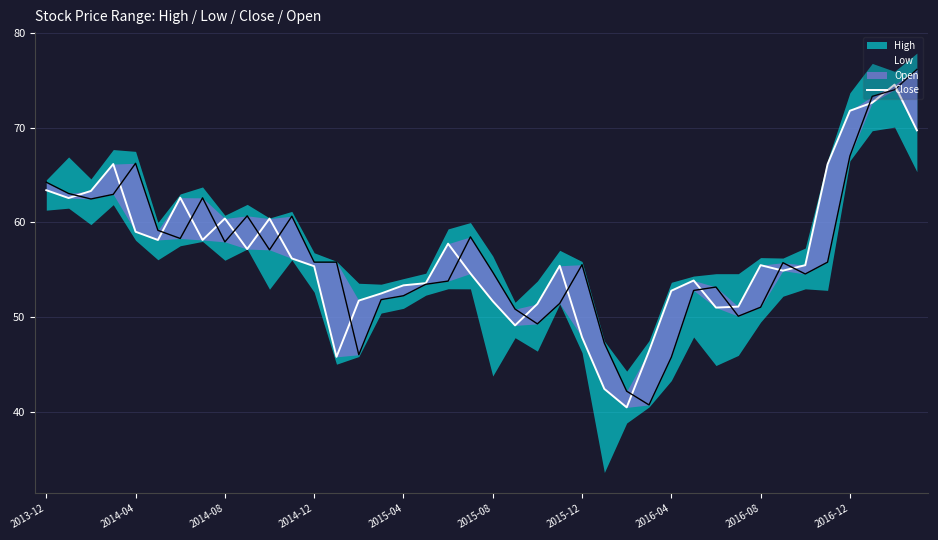

Is it true that the value at 22 is 77.7?

False